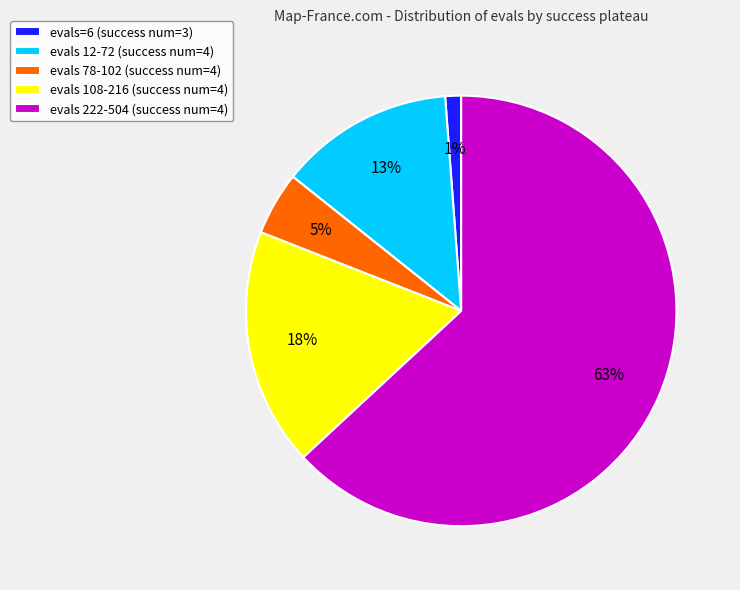

To the nearest percent, what is the difference between the largest and smallest slice percentages?

62%